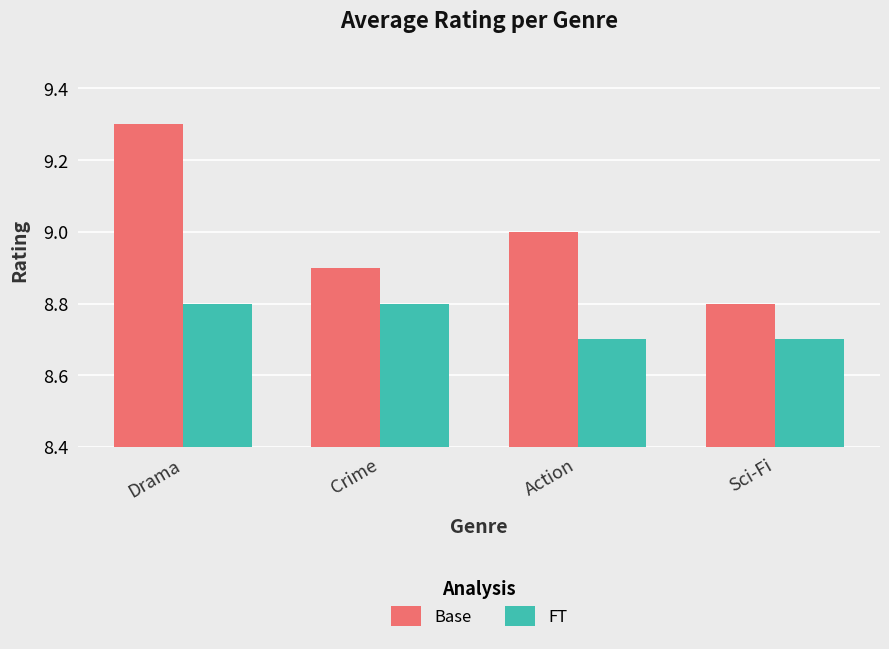

The value of FT at Drama is 8.8. True or false?

True